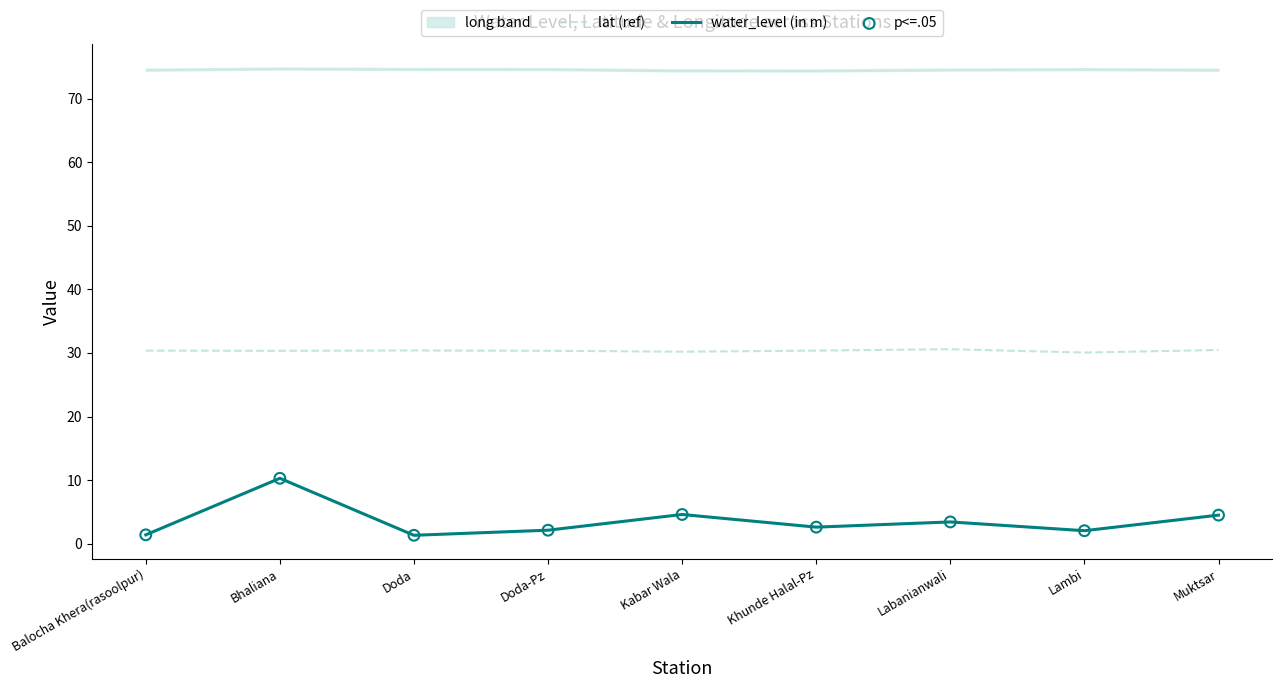

True or false: lat (ref) and water_level (in m) intersect in this chart.

False